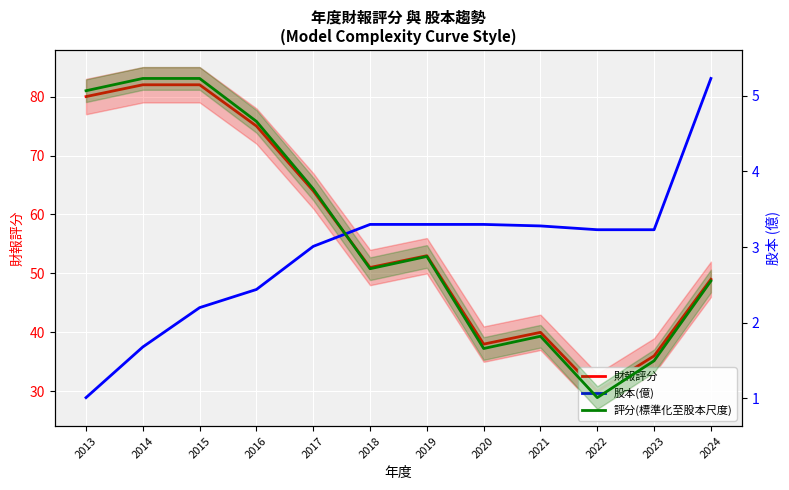

Which category has the highest value in the 評分(標準化至股本尺度) series?

2014